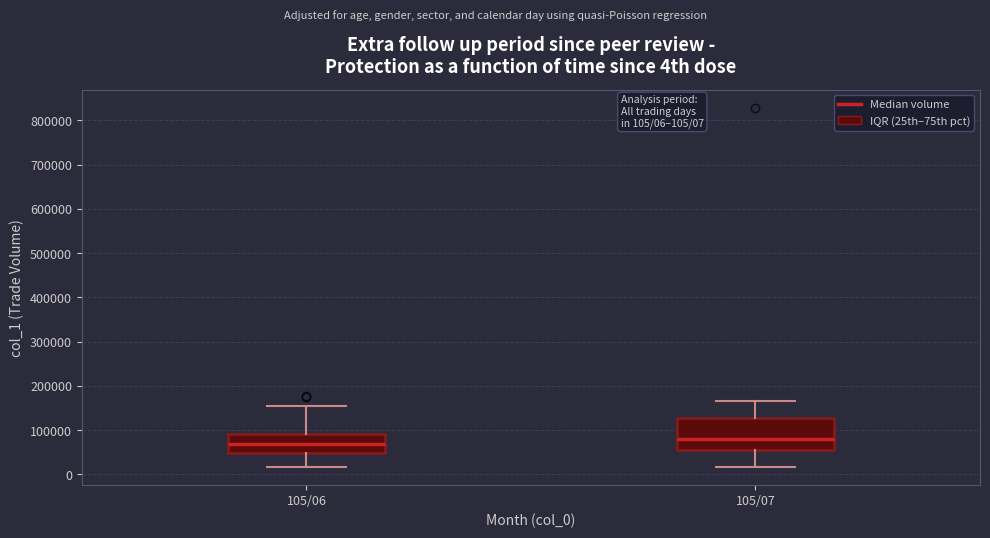

Which box has the highest median line?

105/07